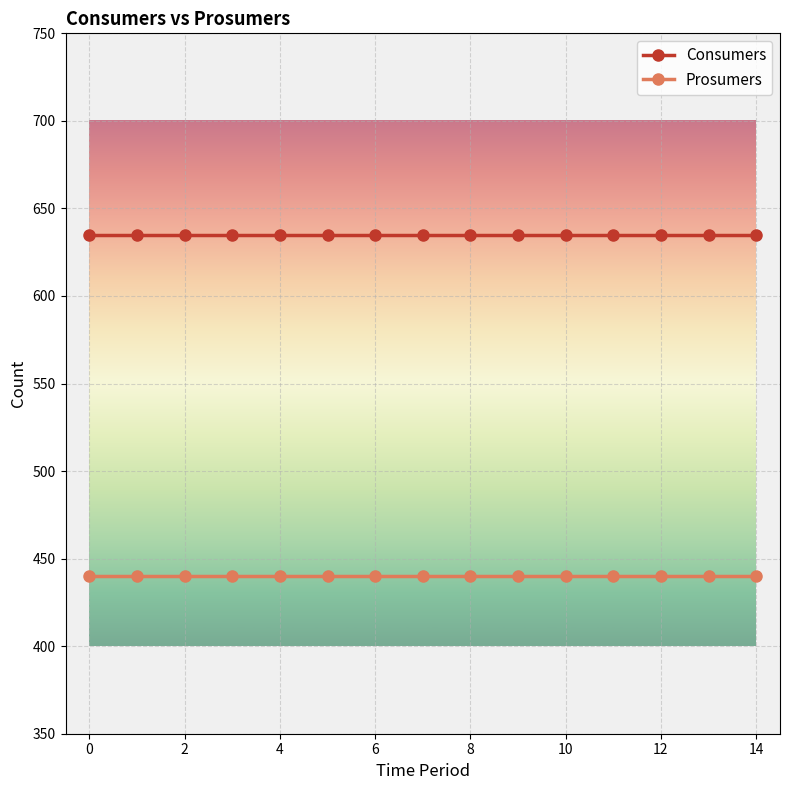

Which series has the largest total across all categories?

Consumers